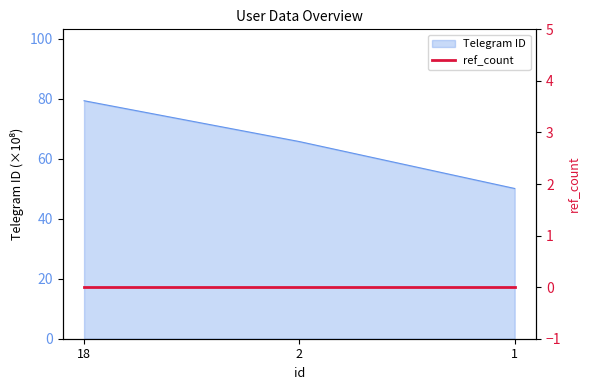

What is the change in value from 2 to 1?

-15.6